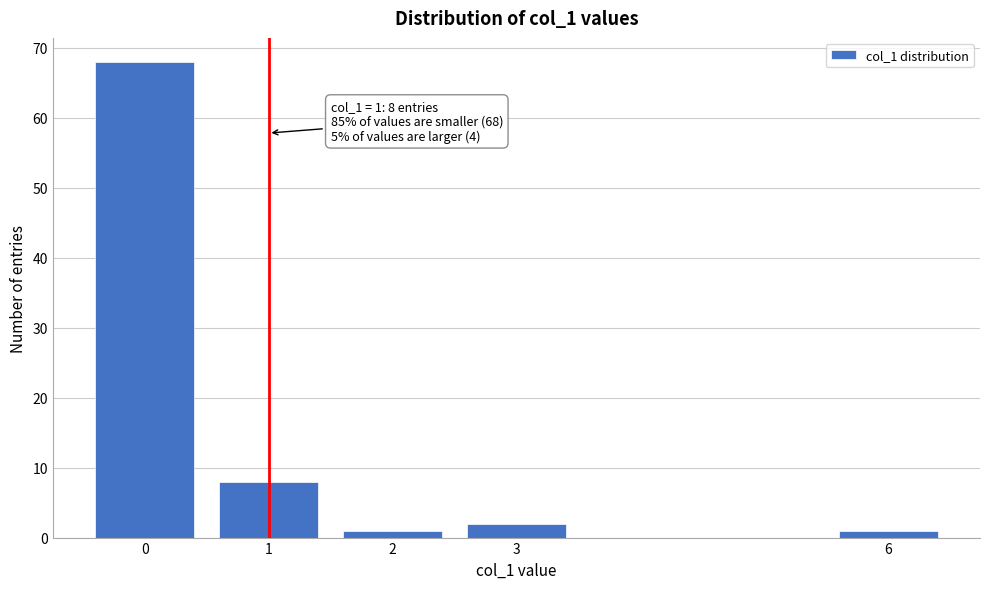

Reading left to right, what are all the values shown in this chart?

68	8	1	2	1